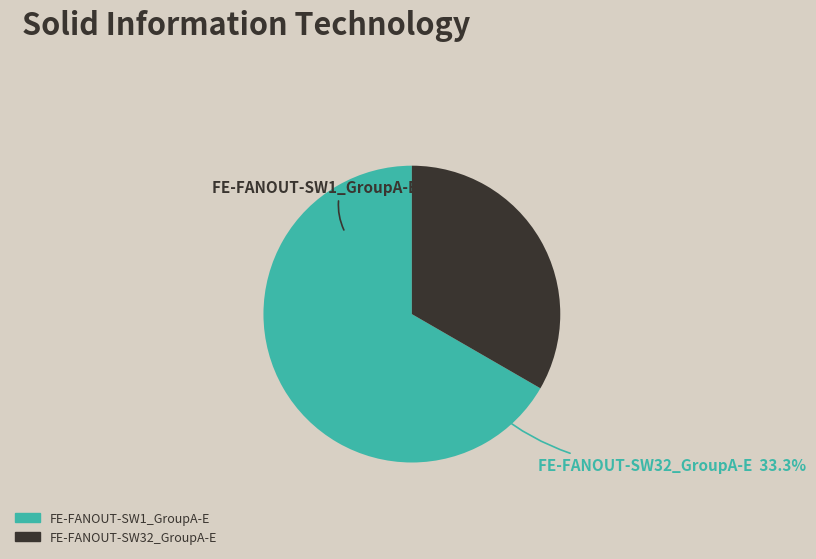

What is the total percentage of FE-FANOUT-SW1_GroupA-E and FE-FANOUT-SW32_GroupA-E?

100.0%